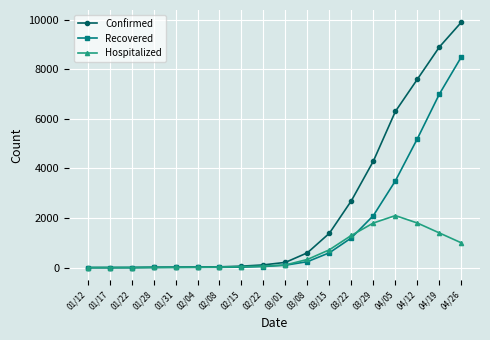

Which category has the highest value across all series?

04/26